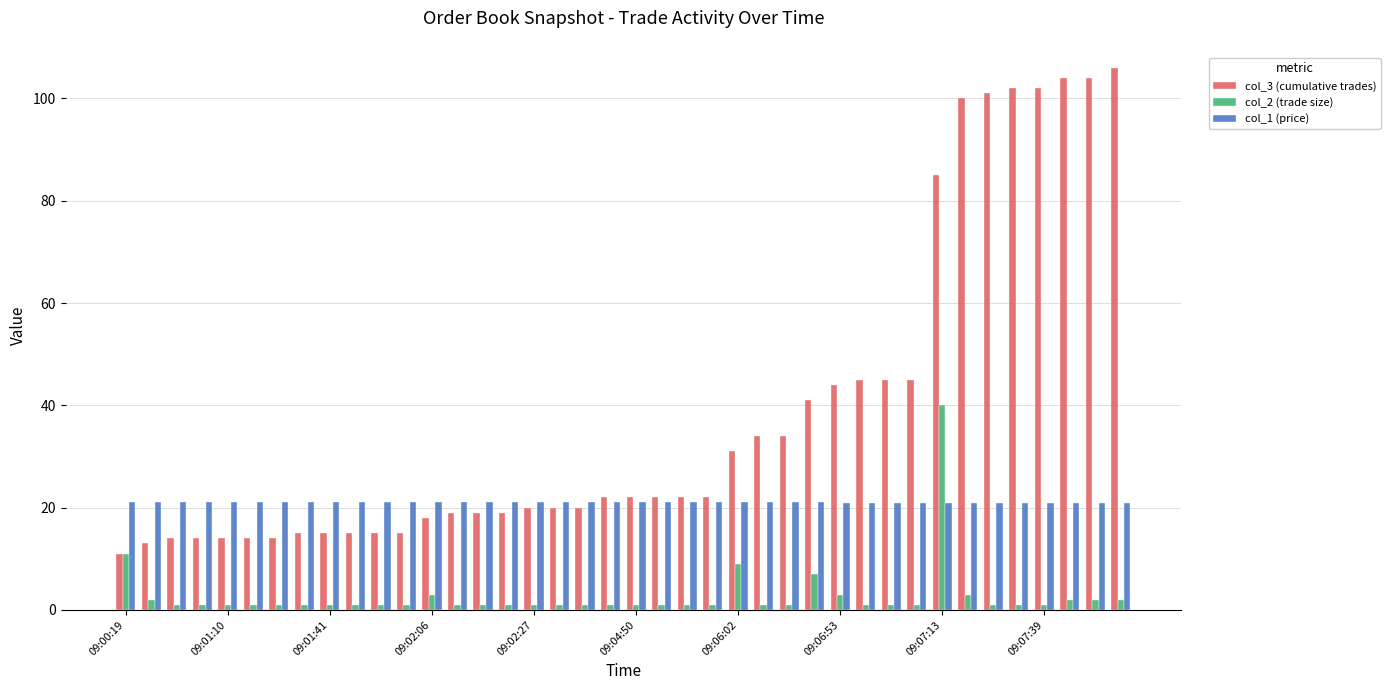

List the series in order of their overall mean, lowest first.

col_2 (trade size), col_1 (price), col_3 (cumulative trades)